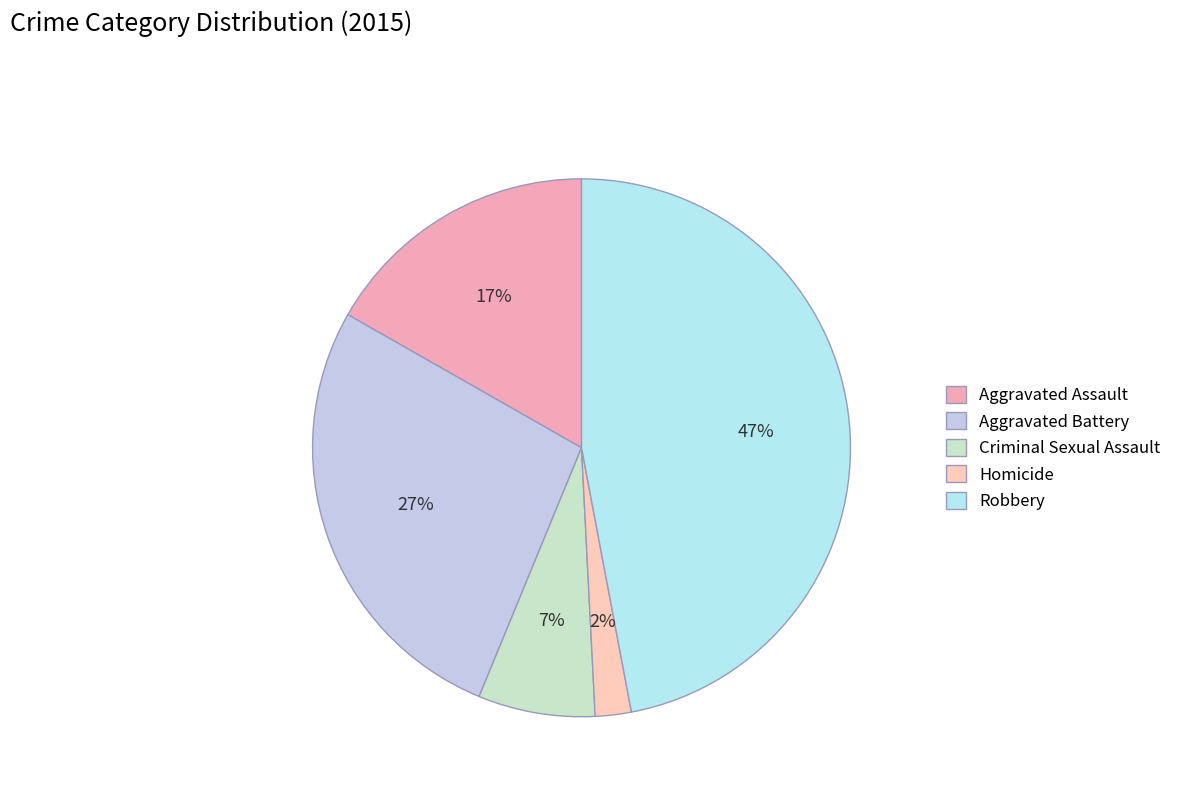

How many slices are in this pie chart?

5